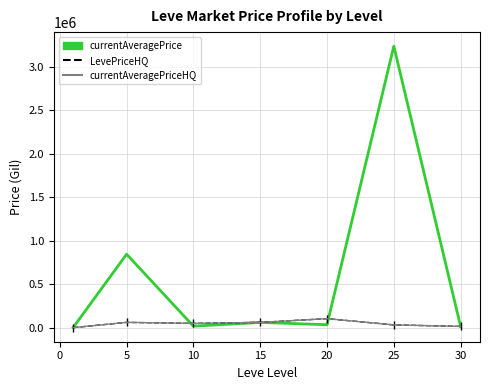

Which series has the largest range (max minus min)?

currentAveragePrice